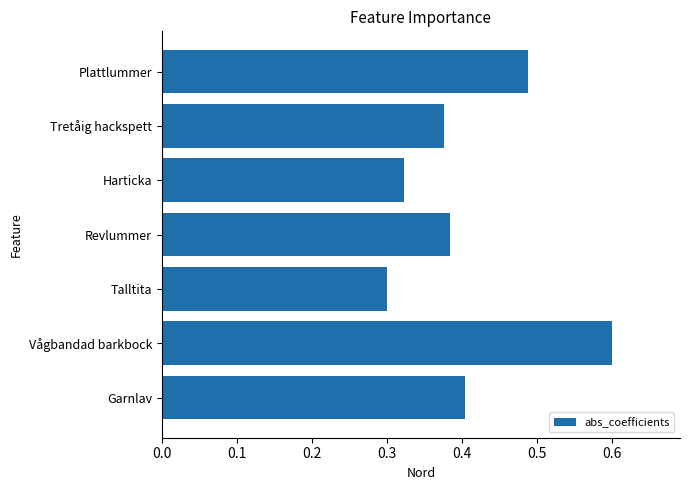

What is the sum of the values at Revlummer and Garnlav?

0.8